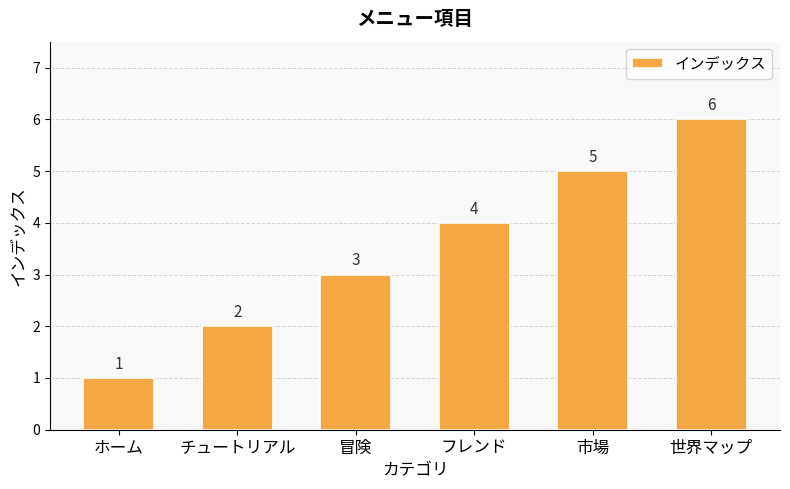

List the labels in order of value, largest first.

世界マップ, 市場, フレンド, 冒険, チュートリアル, ホーム